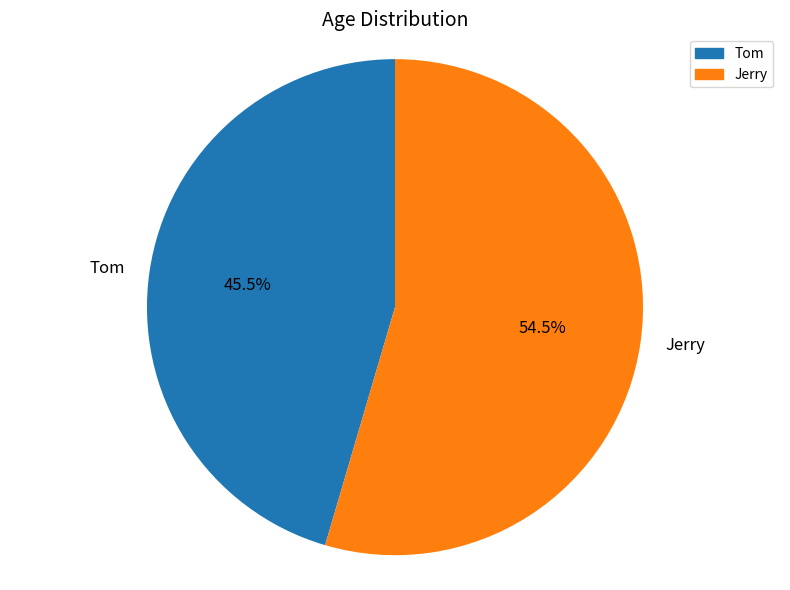

To the nearest percent, what is the difference between the Jerry and Tom slice percentages?

9%